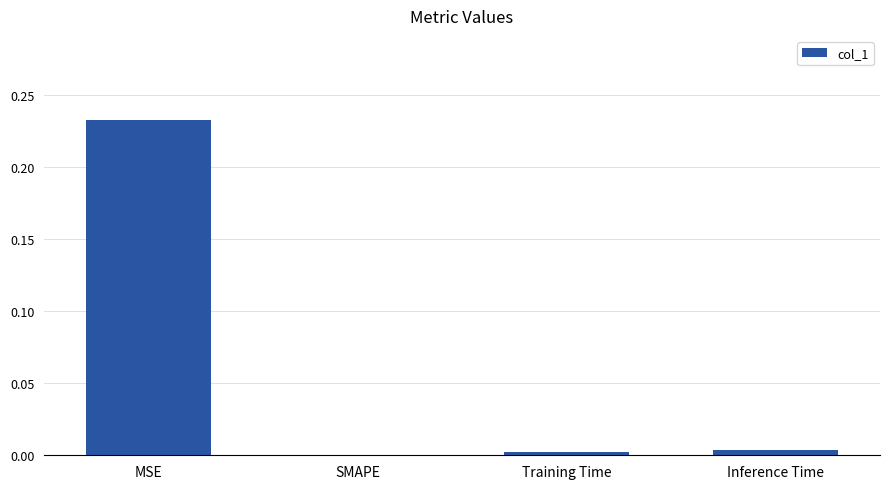

At which category does the chart reach its peak across all series?

MSE